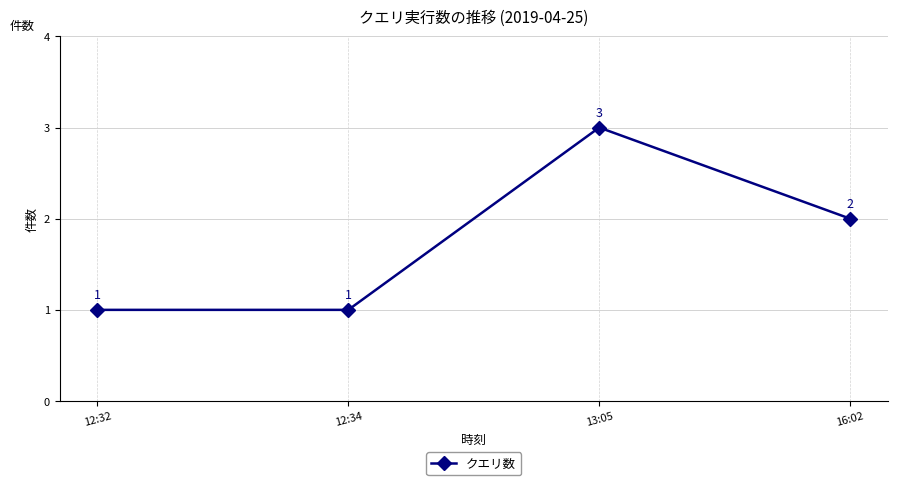

What value does the data have at 13:05?

3